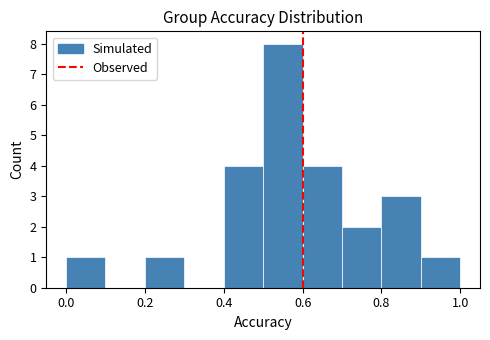

How tall is the bar that spans 0.8 to 0.9 on the x-axis? The values are not printed on the chart, so give them approximately, as read against the axis.

3